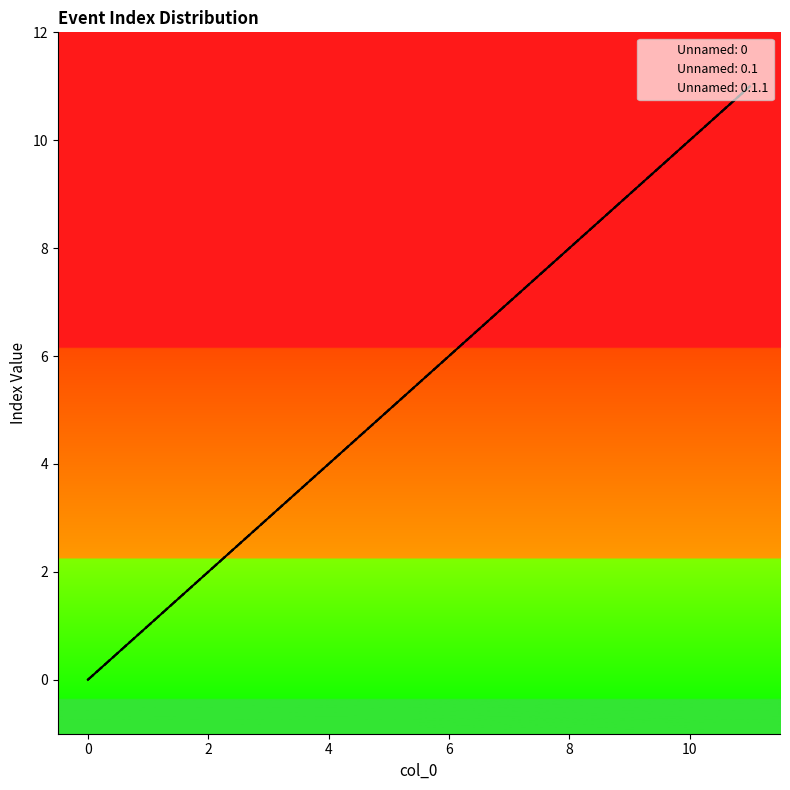

True or false: Unnamed: 0.1.1 and Unnamed: 0.1 intersect in this chart.

False